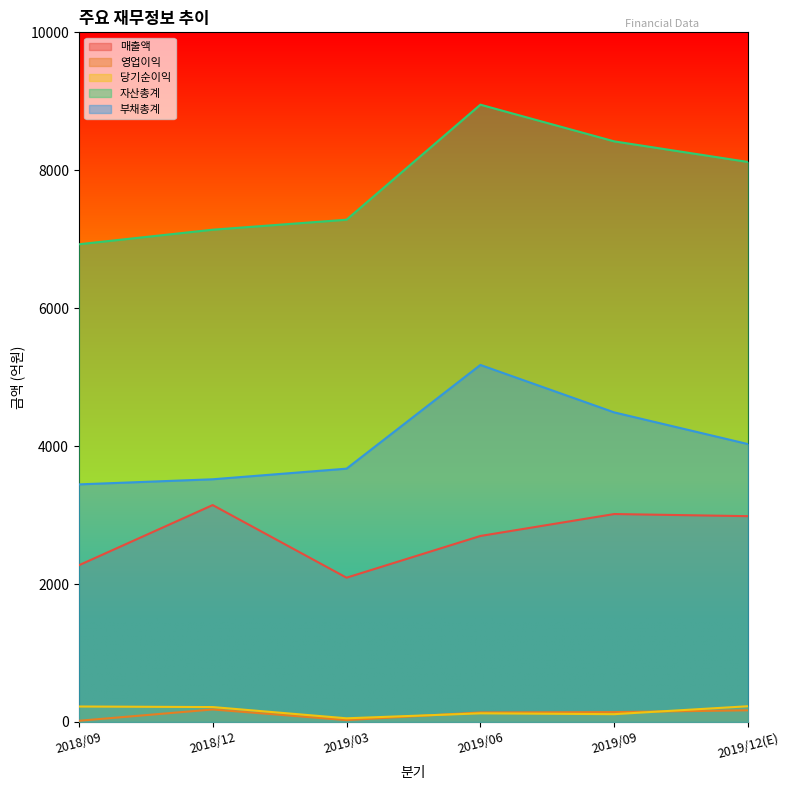

What is the total value across all series at 2018/09?

12885